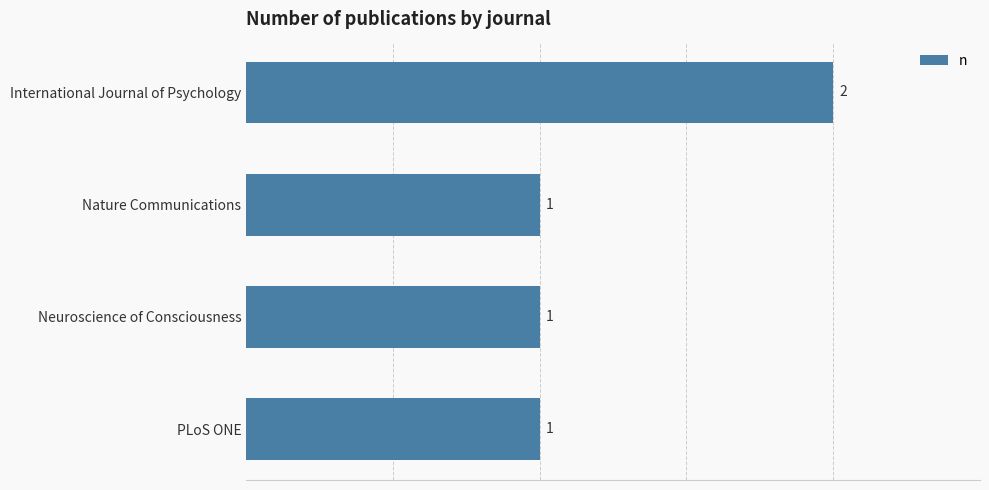

Approximately how many times larger is the value at Neuroscience of Consciousness compared to International Journal of Psychology?

0.5